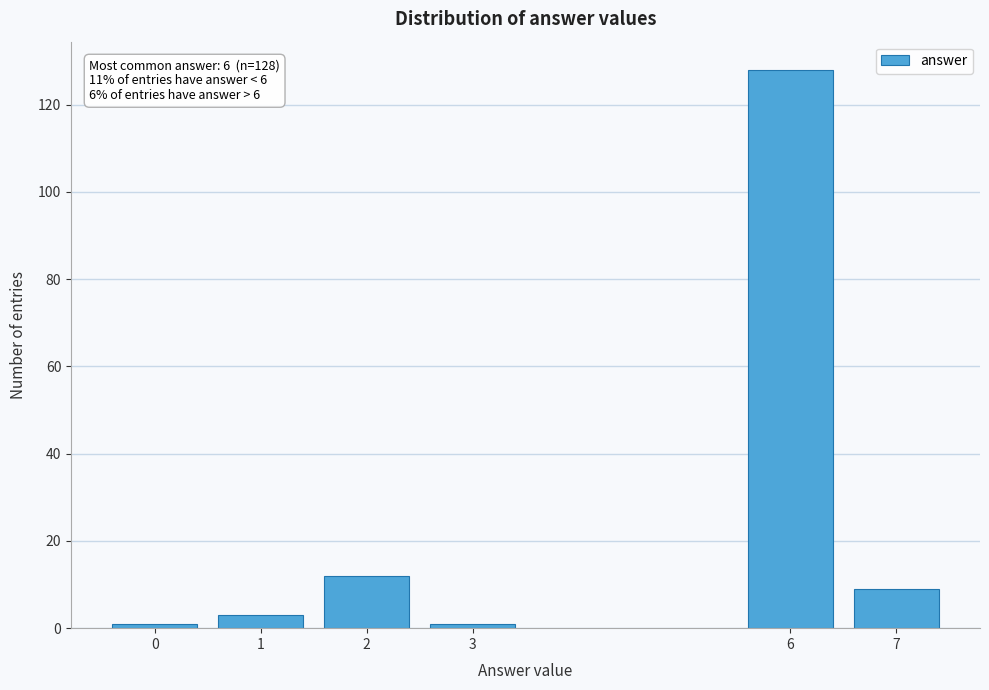

Reading left to right, what are all the values shown in this chart?

0=1	1=3	2=12	3=1	6=128	7=9